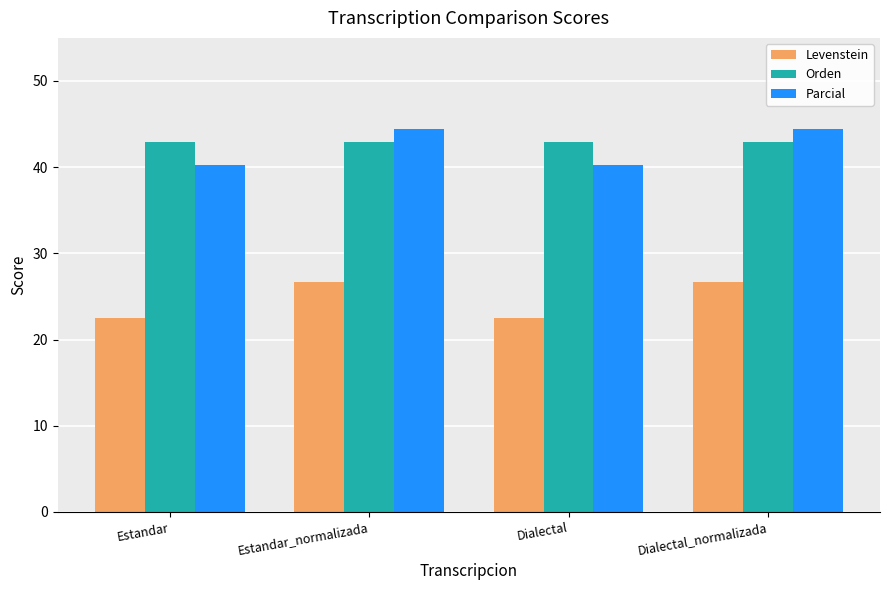

The Parcial series shows 21.8 at Dialectal_normalizada. True or false?

False